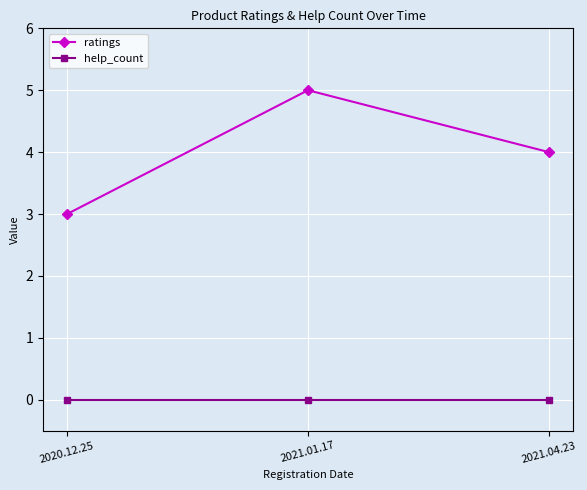

How many series are shown in this chart?

2